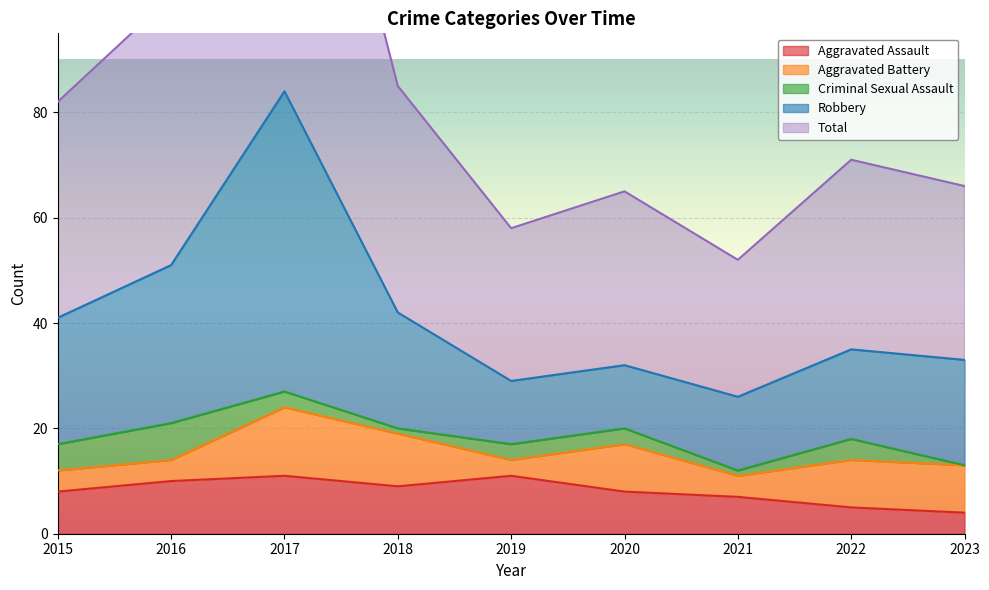

Which label corresponds to the smallest value in the chart?

2023